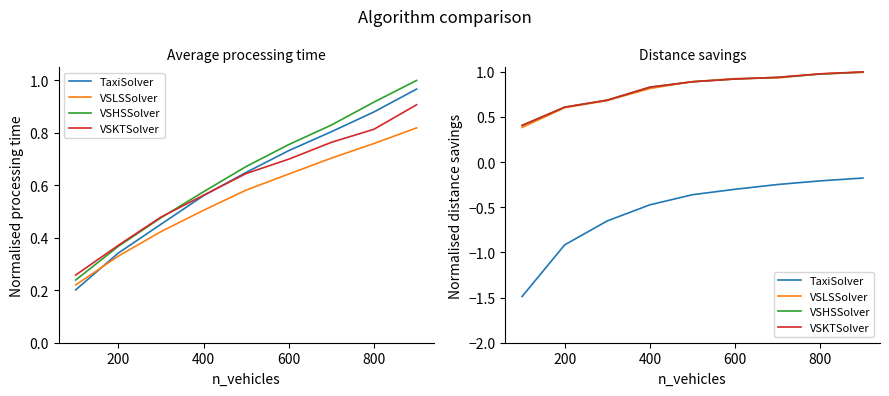

What is the sum of the VSLSSolver values at 0 and 7?

1.4